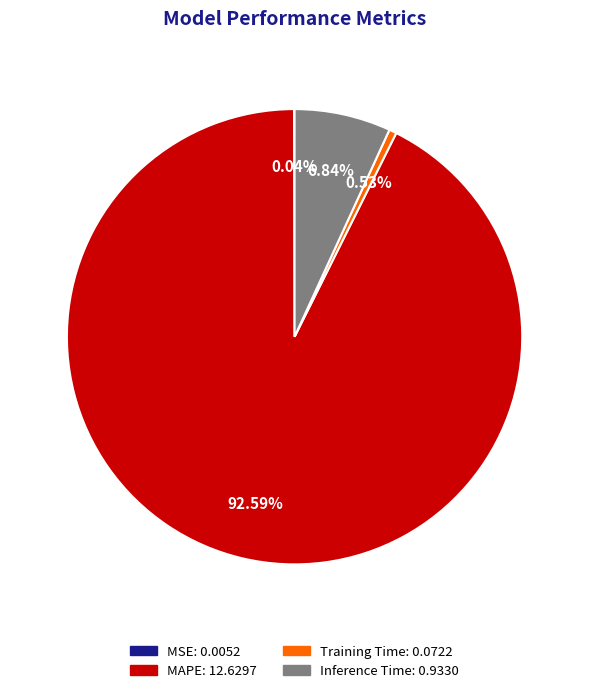

Is there a majority slice in this chart?

Yes